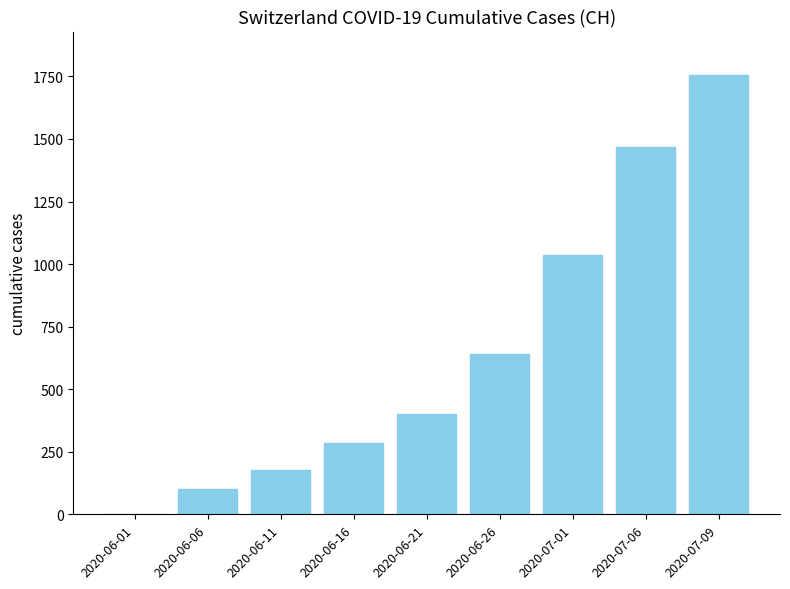

Reading left to right, transcribe all the data shown in this chart.

3	100	178	285	399	639	1035	1466	1754